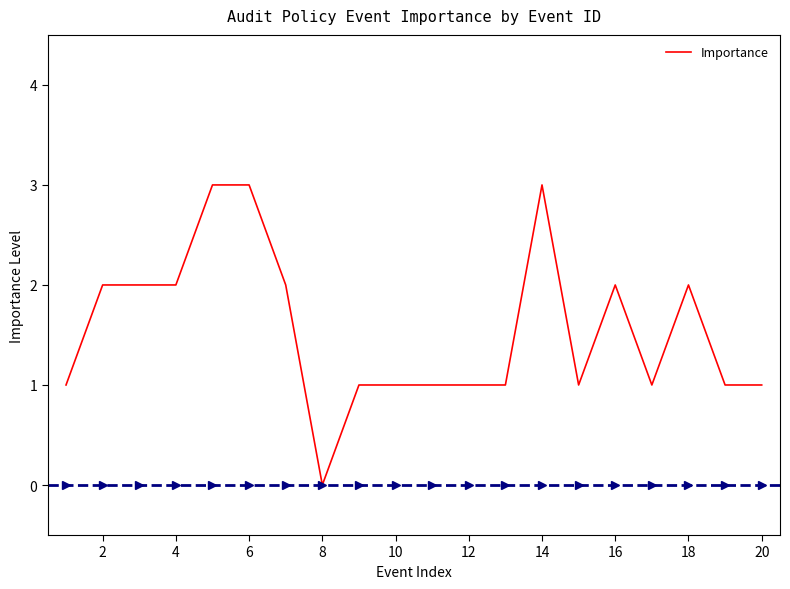

What is the greatest value displayed?

3